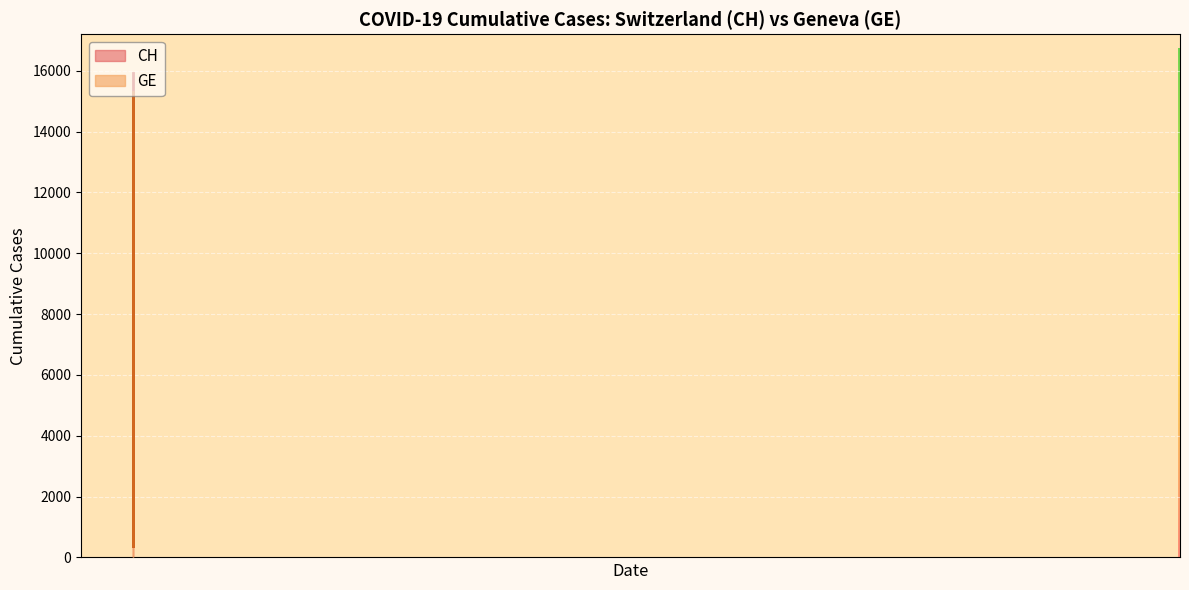

What is the sum of the CH values at 2020-02-25 and 2020-03-13?

3666